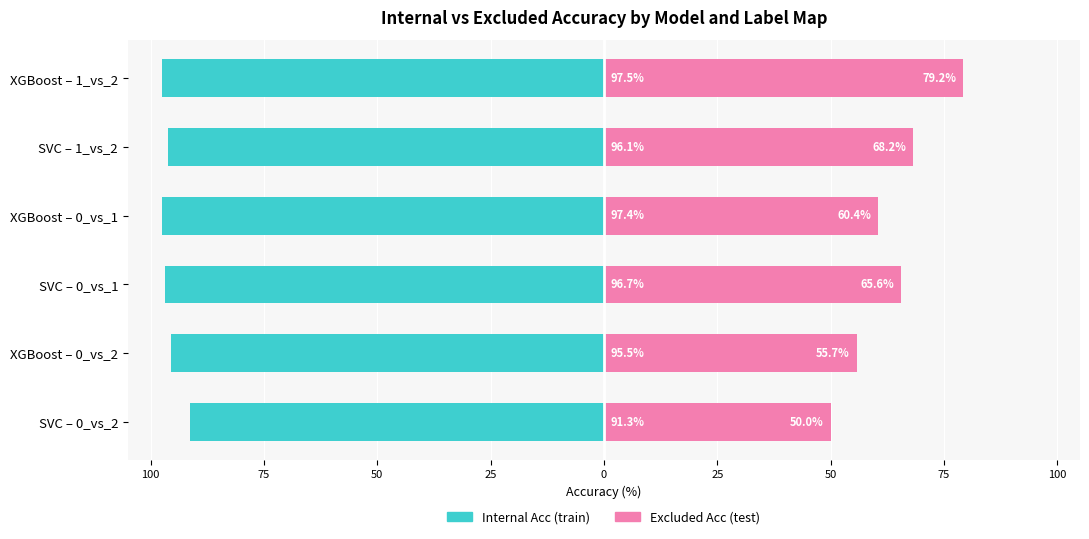

Is it true that Internal Acc equals -140.4 at XGBoost – 0_vs_2?

False